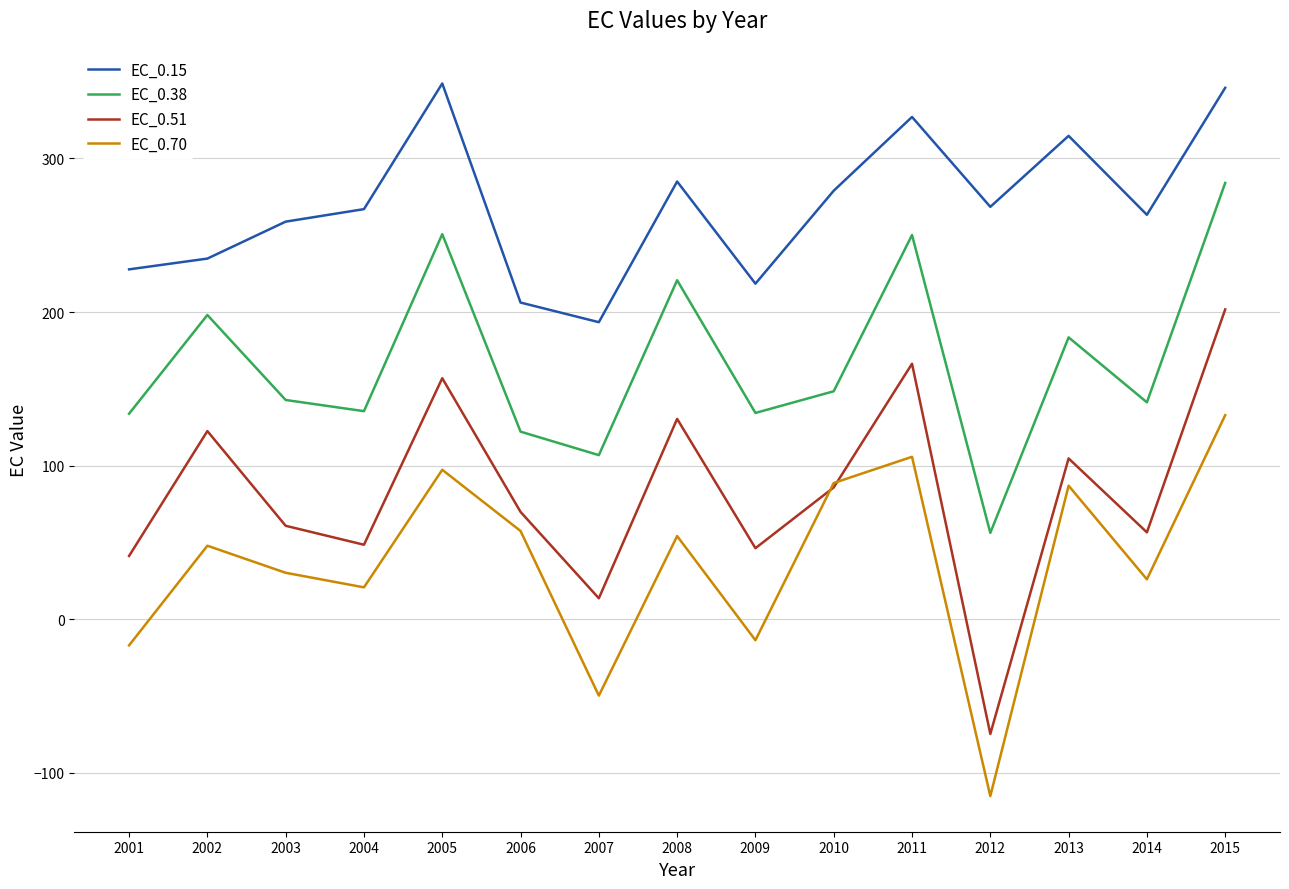

True or false: EC_0.15 and EC_0.51 intersect in this chart.

False